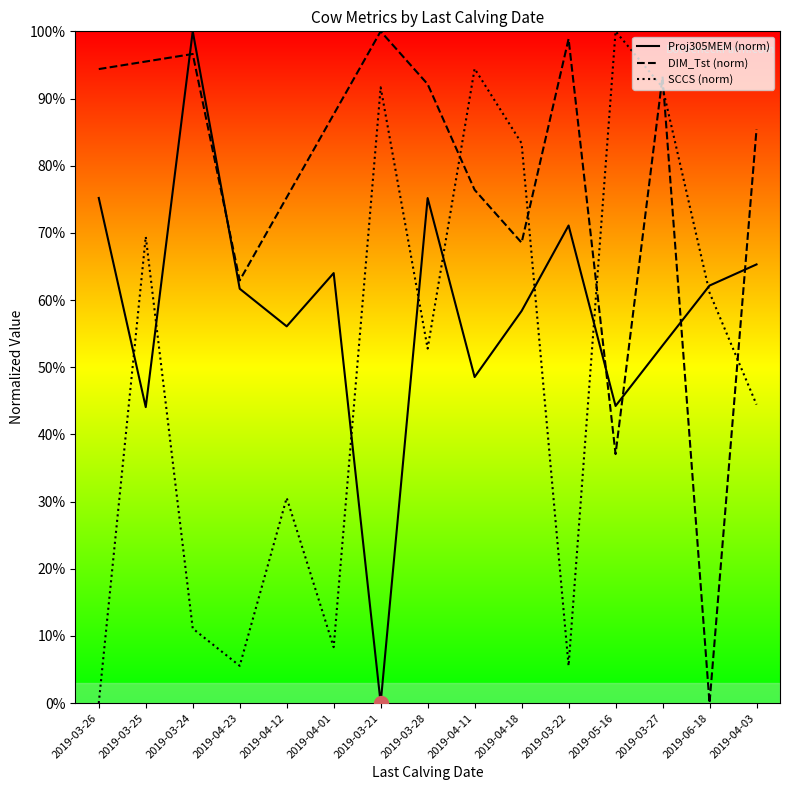

List the labels in order of SCCS (norm) value, largest first.

2019-05-16, 2019-04-11, 2019-03-21, 2019-03-27, 2019-04-18, 2019-03-25, 2019-06-18, 2019-03-28, 2019-04-03, 2019-04-12, 2019-03-24, 2019-04-01, 2019-04-23, 2019-03-22, 2019-03-26